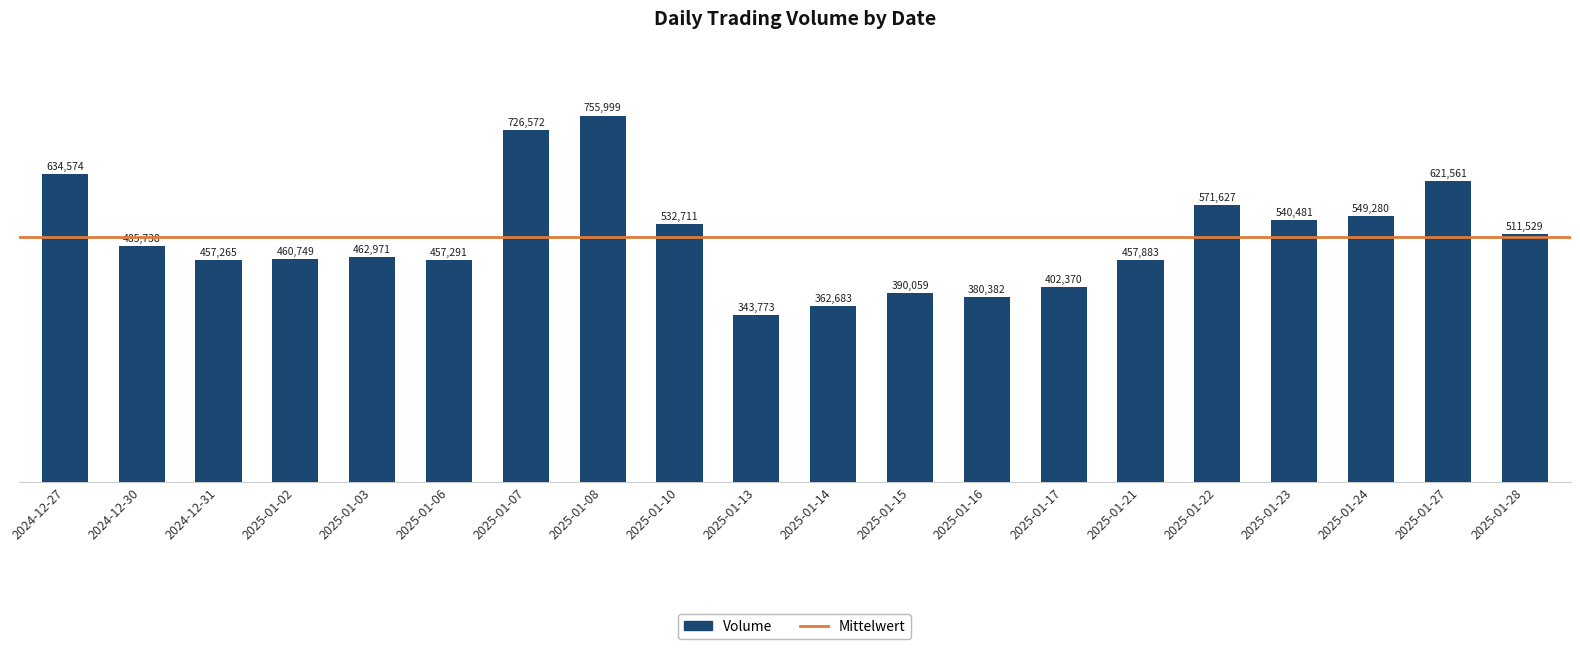

Between 2025-01-08 and 2024-12-31, which is larger?

2025-01-08